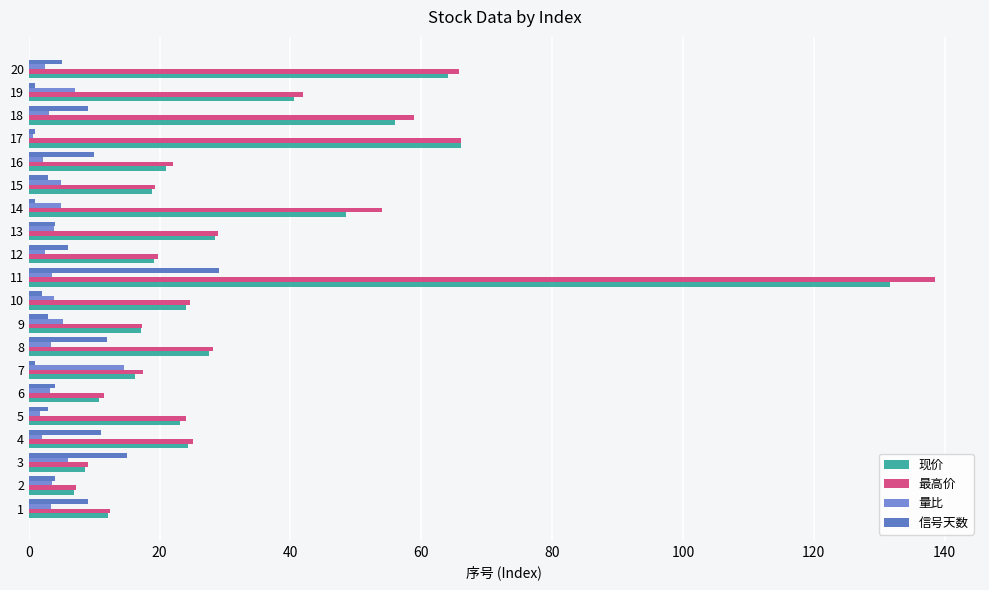

Which series has the widest spread of values?

最高价